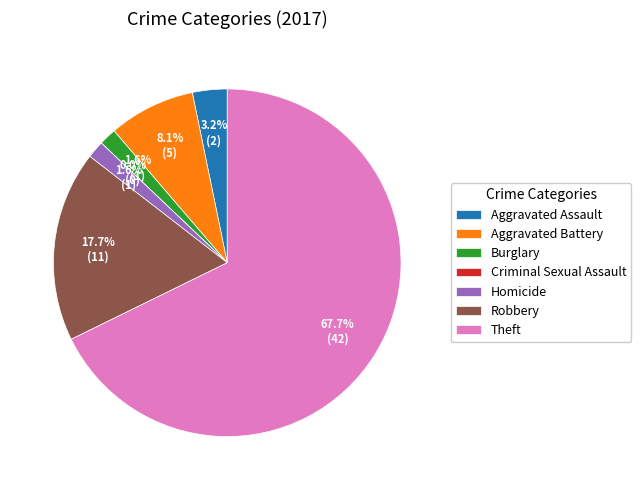

Rank the categories by value from lowest to highest.

Criminal Sexual Assault, Burglary, Homicide, Aggravated Assault, Aggravated Battery, Robbery, Theft